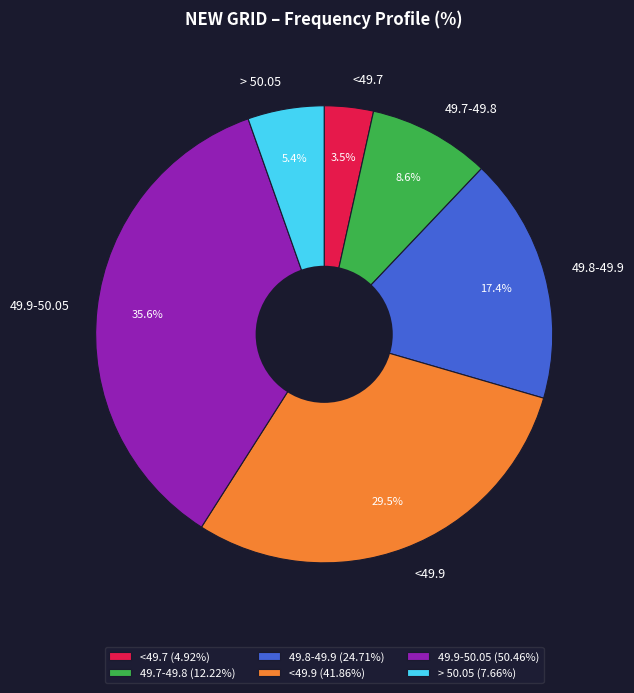

Count the number of slices in the pie.

6